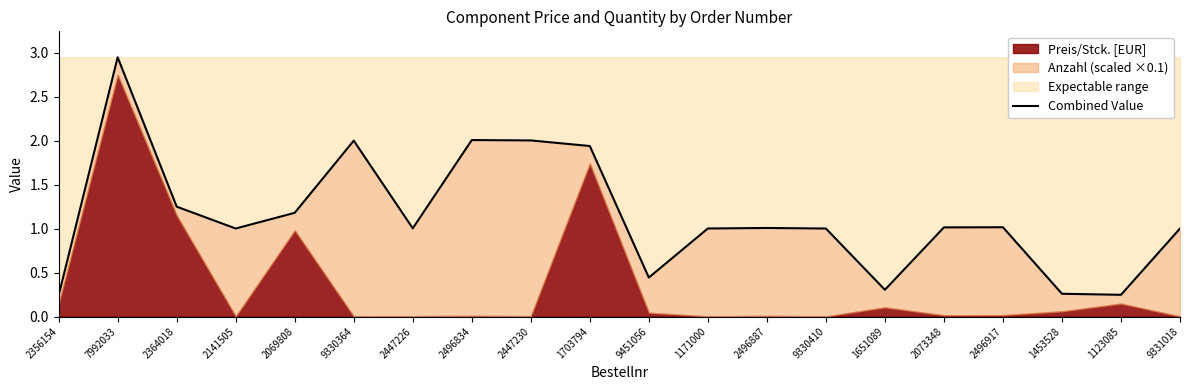

What is the label of the 18th point from the left?

1453528